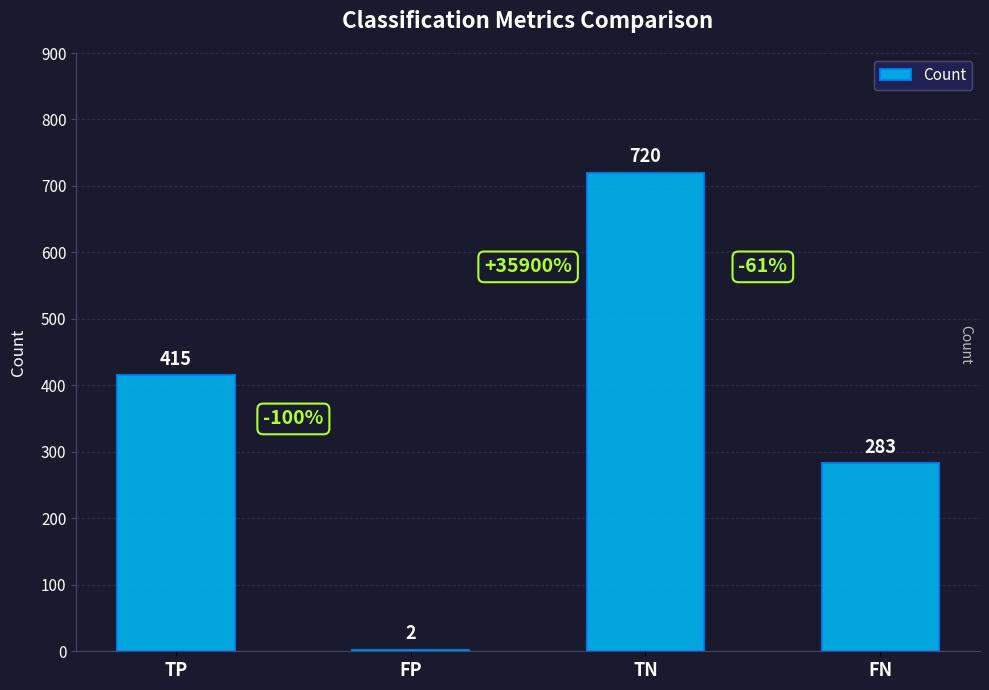

The value at FN is 60. True or false?

False